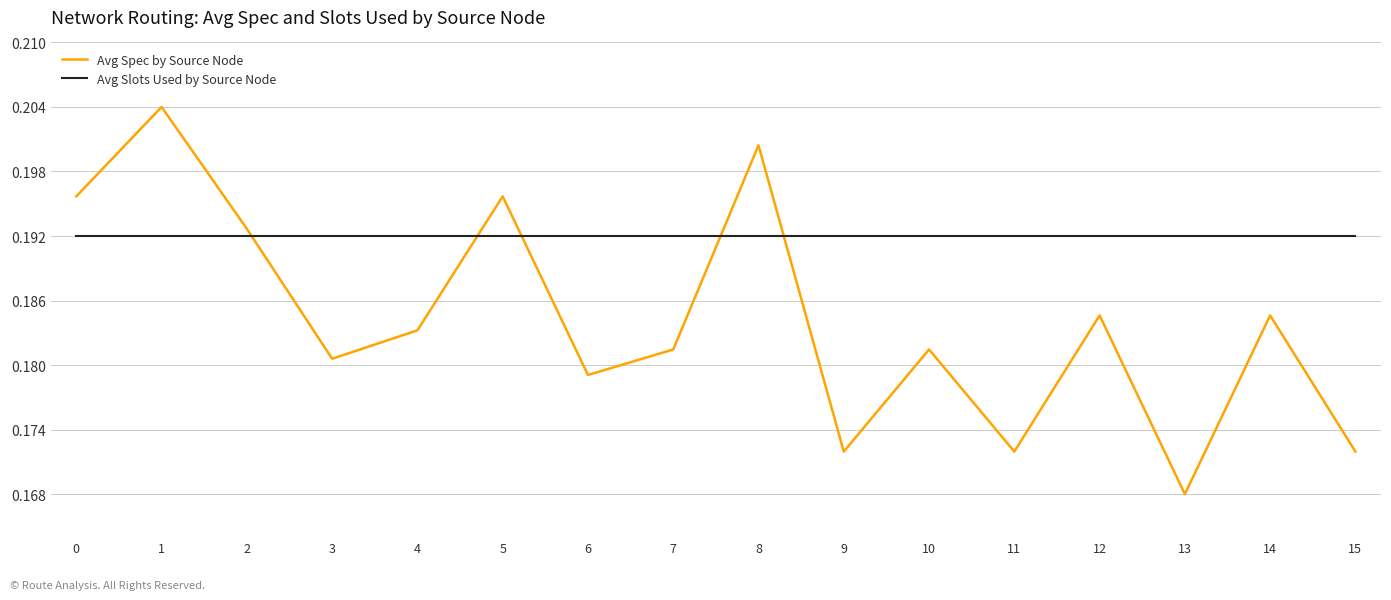

Which series has the largest total across all categories?

Avg Slots Used by Source Node